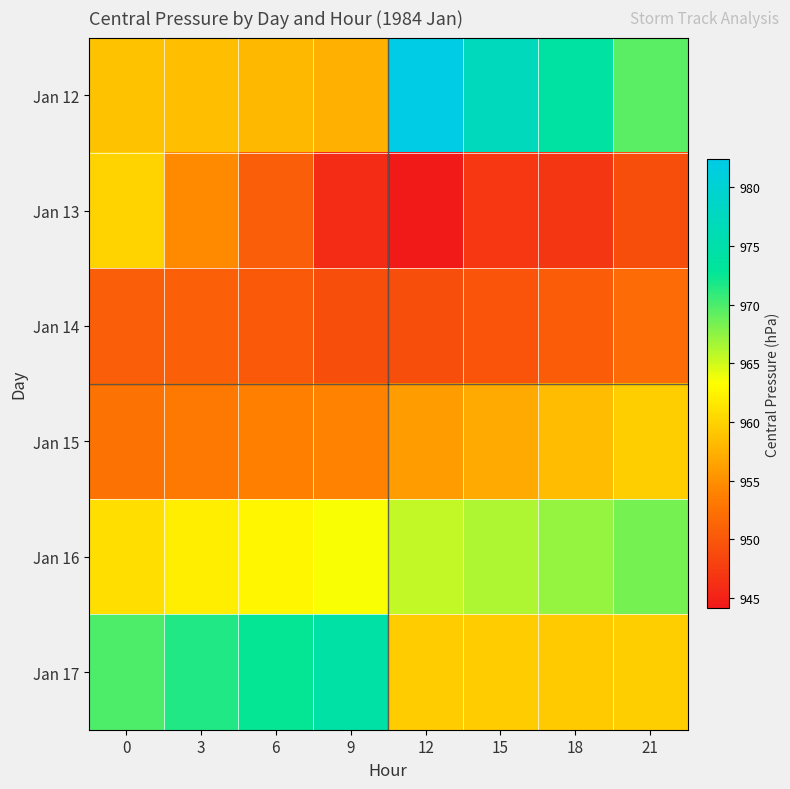

At 12, list the series in order from largest to smallest.

Jan 12, Jan 16, Jan 17, Jan 15, Jan 14, Jan 13